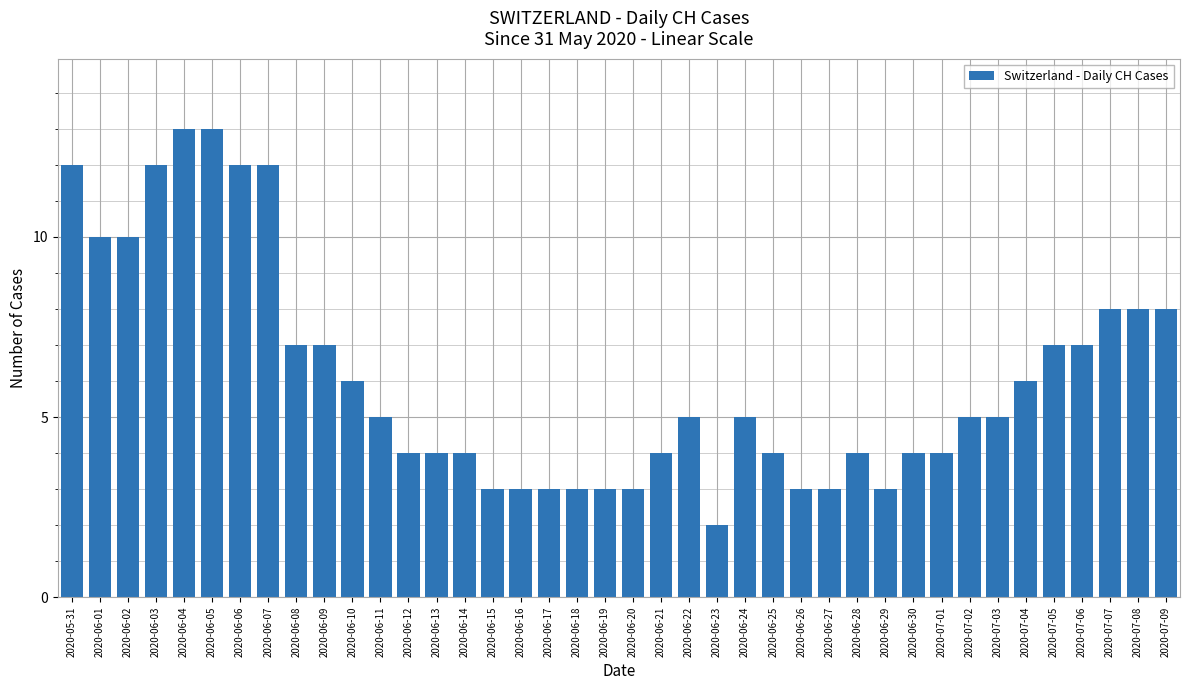

Does the chart contain any negative values?

No